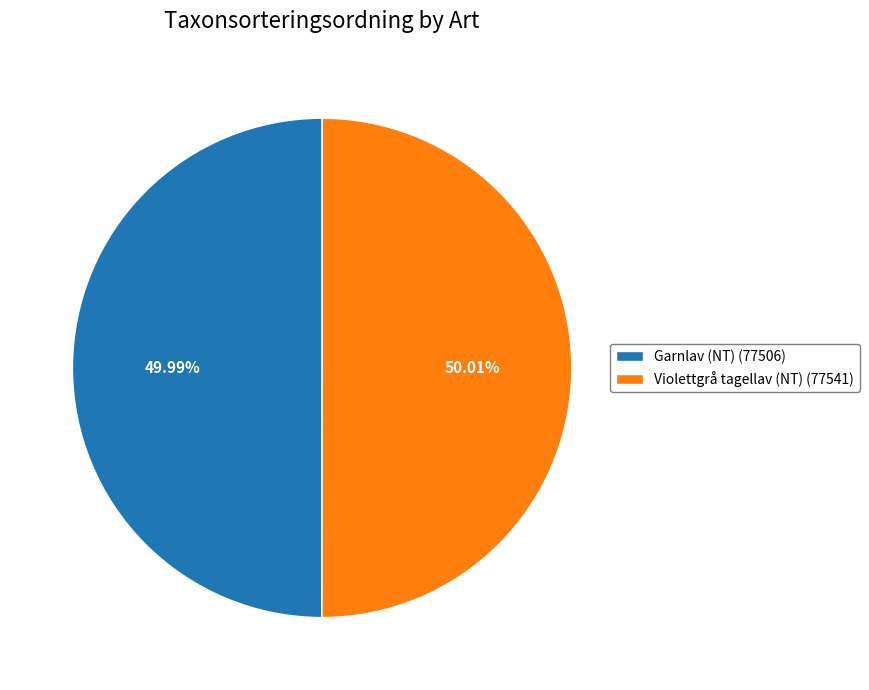

Approximately how many times larger is the value at Violettgrå tagellav (NT) compared to Garnlav (NT)?

1.0